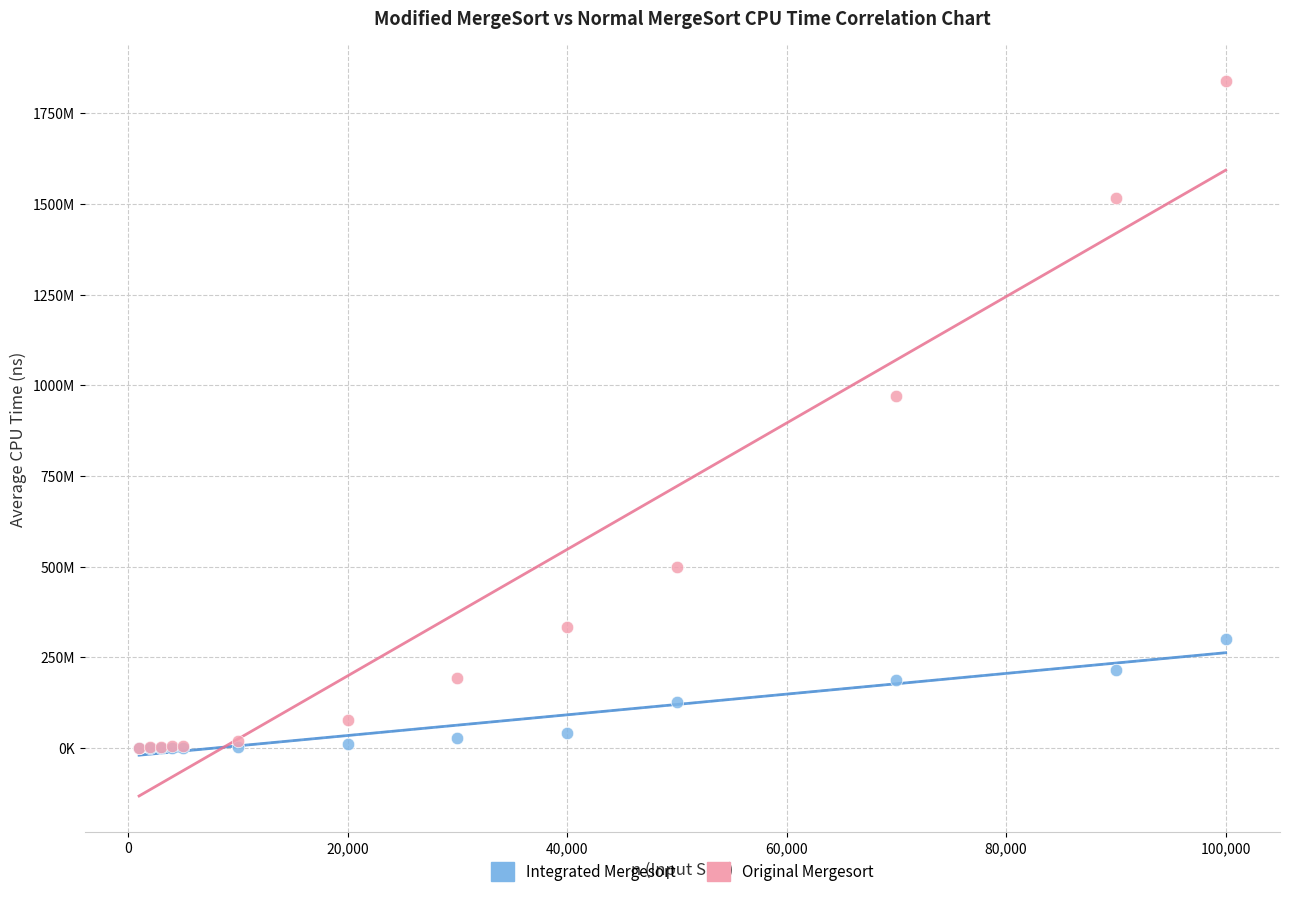

What are all the series names shown in the legend?

Integrated Mergesort, Original Mergesort